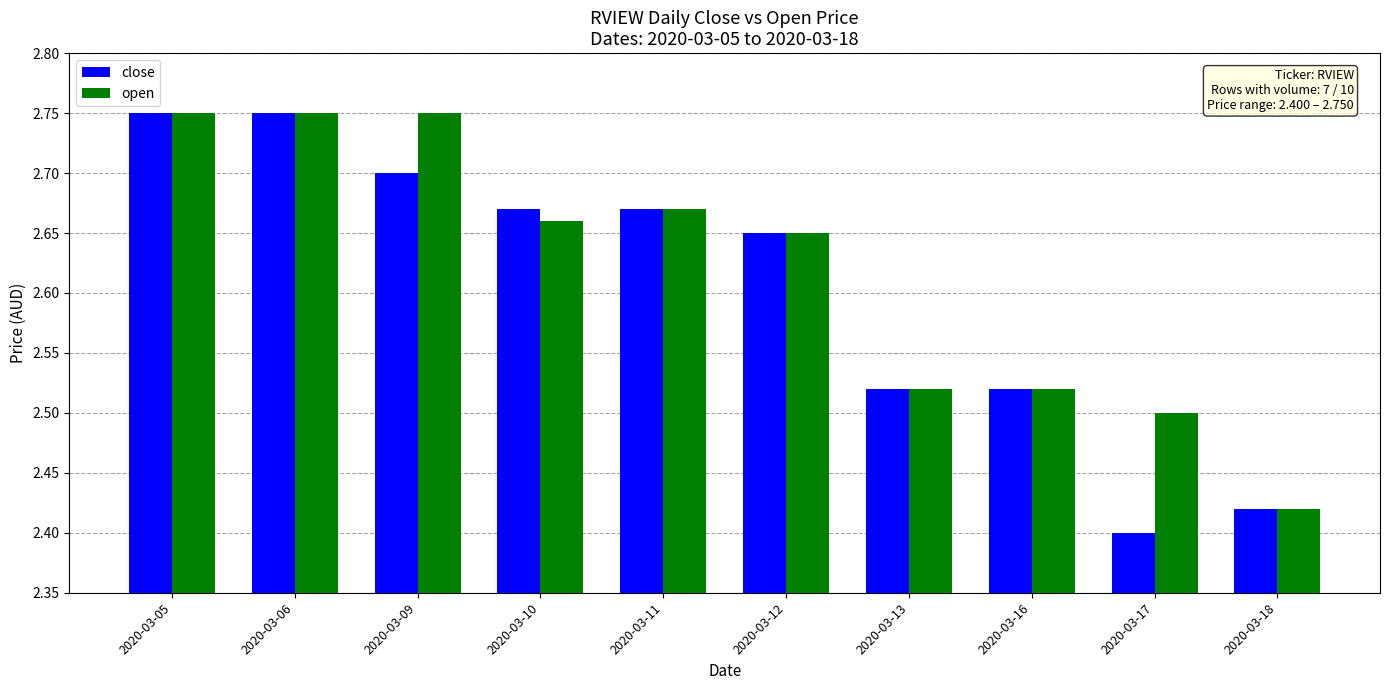

What is the difference between the maximum and second lowest values in the close series?

0.3